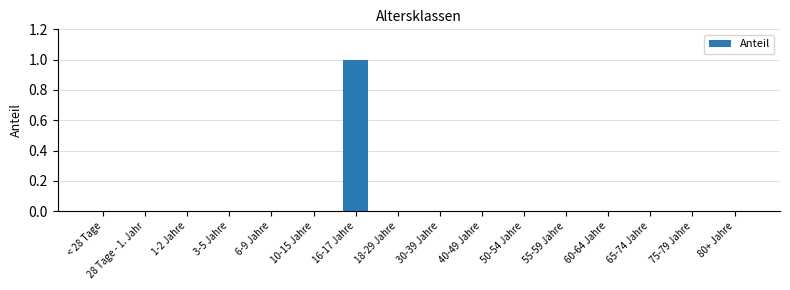

True or false: the data shows 0 at 60-64 Jahre.

True